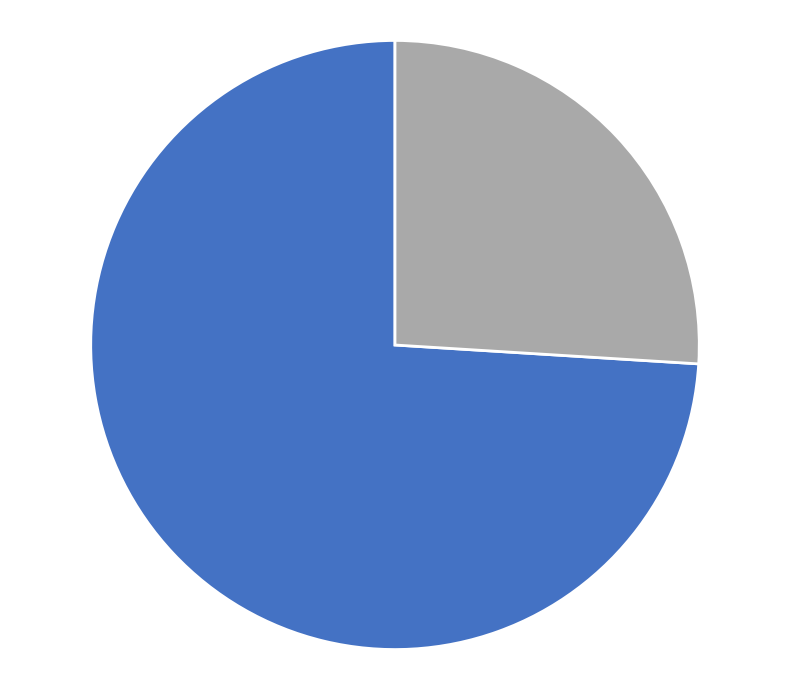

Is there any slice that represents more than half of the pie?

Yes